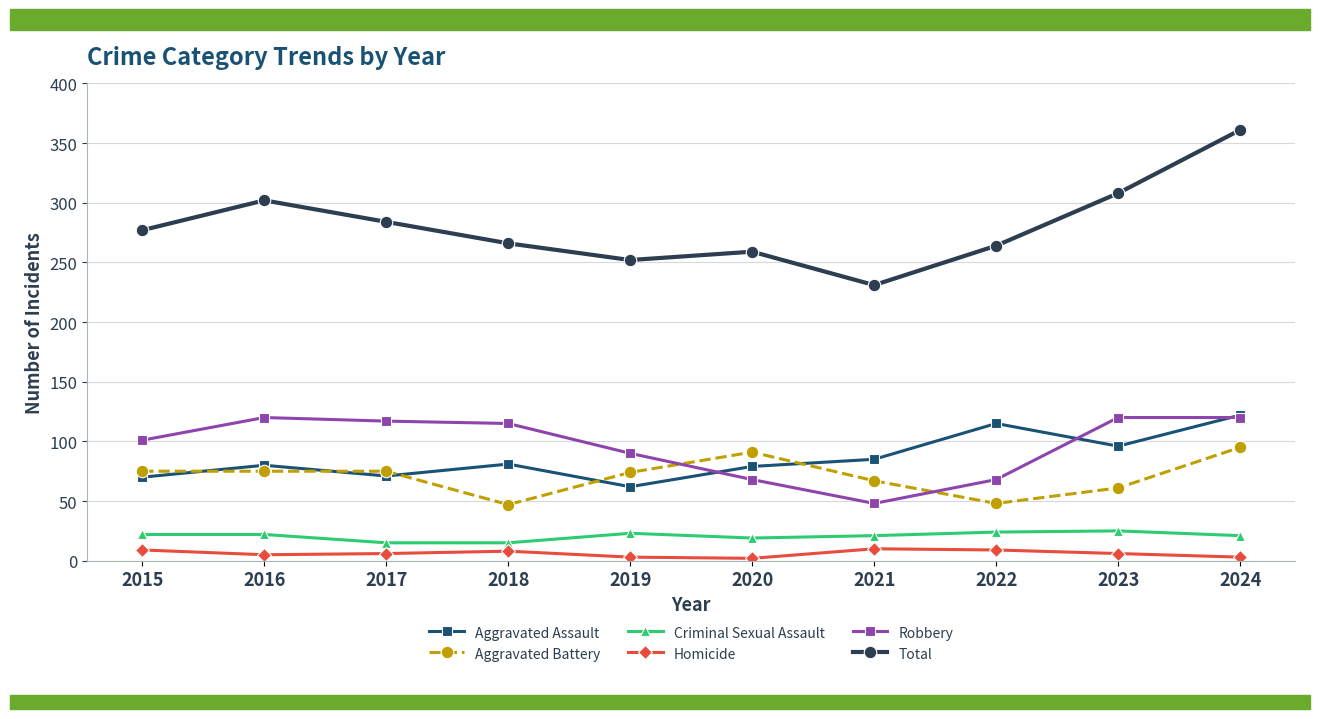

What is the sum of the Robbery values at 2017 and 2021?

165